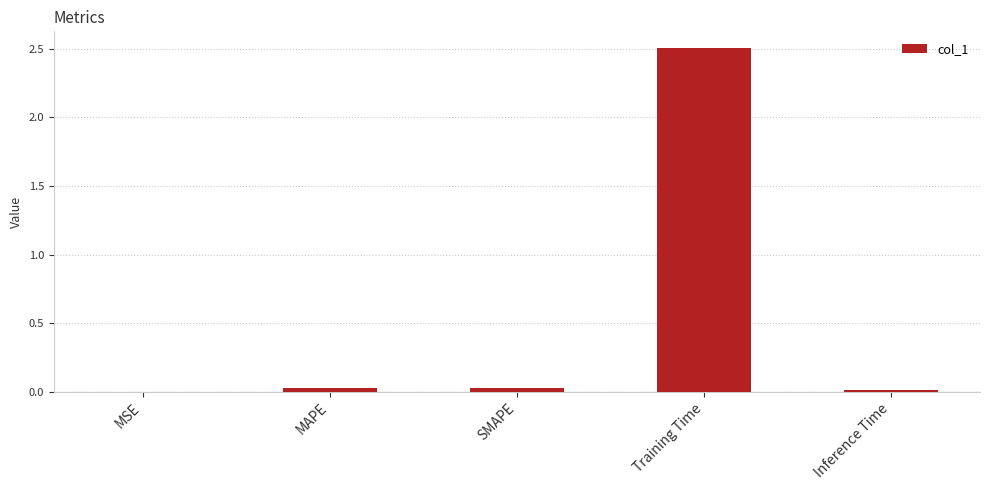

What is the maximum value shown in the chart?

2.5